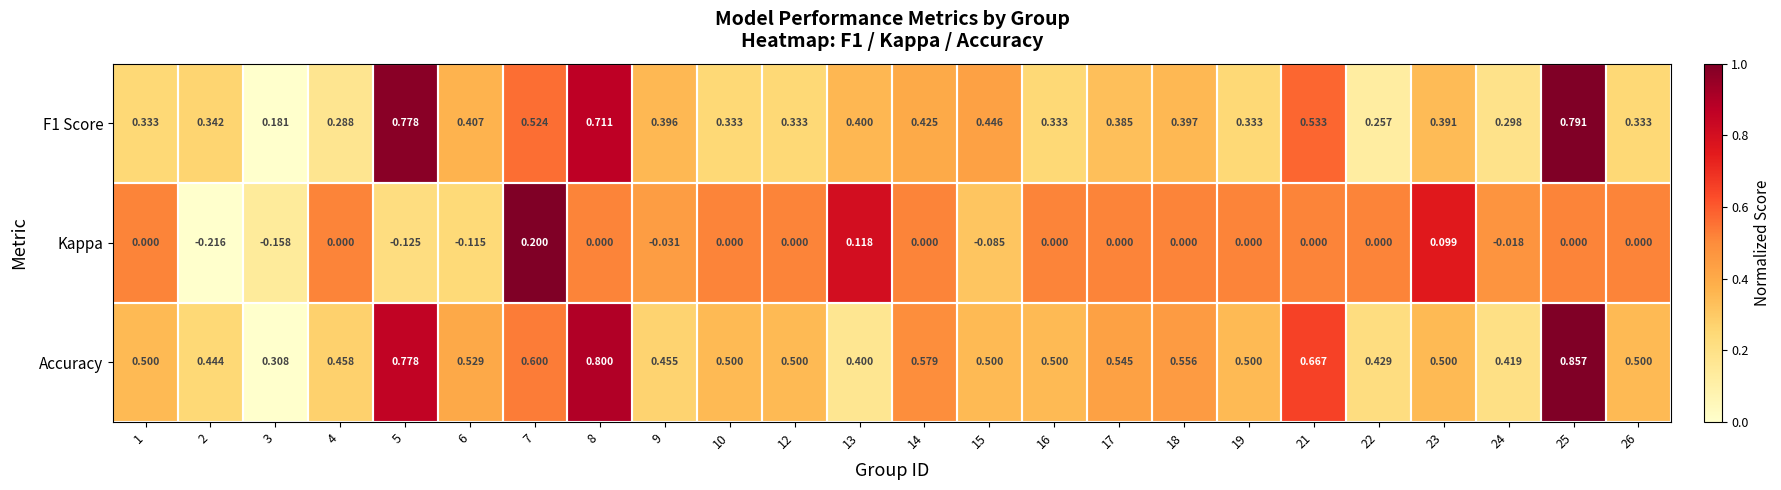

Is the value of Accuracy at 5 greater than the value of Kappa at 10?

Yes